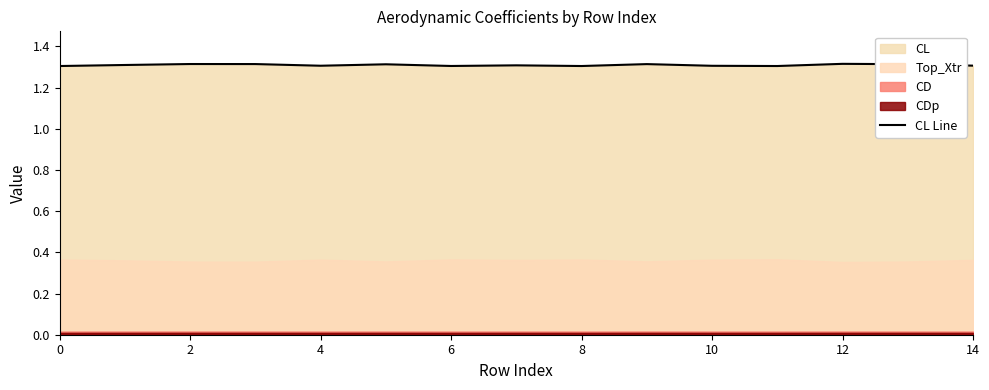

The CL Line series shows 1.9 at 12. True or false?

False